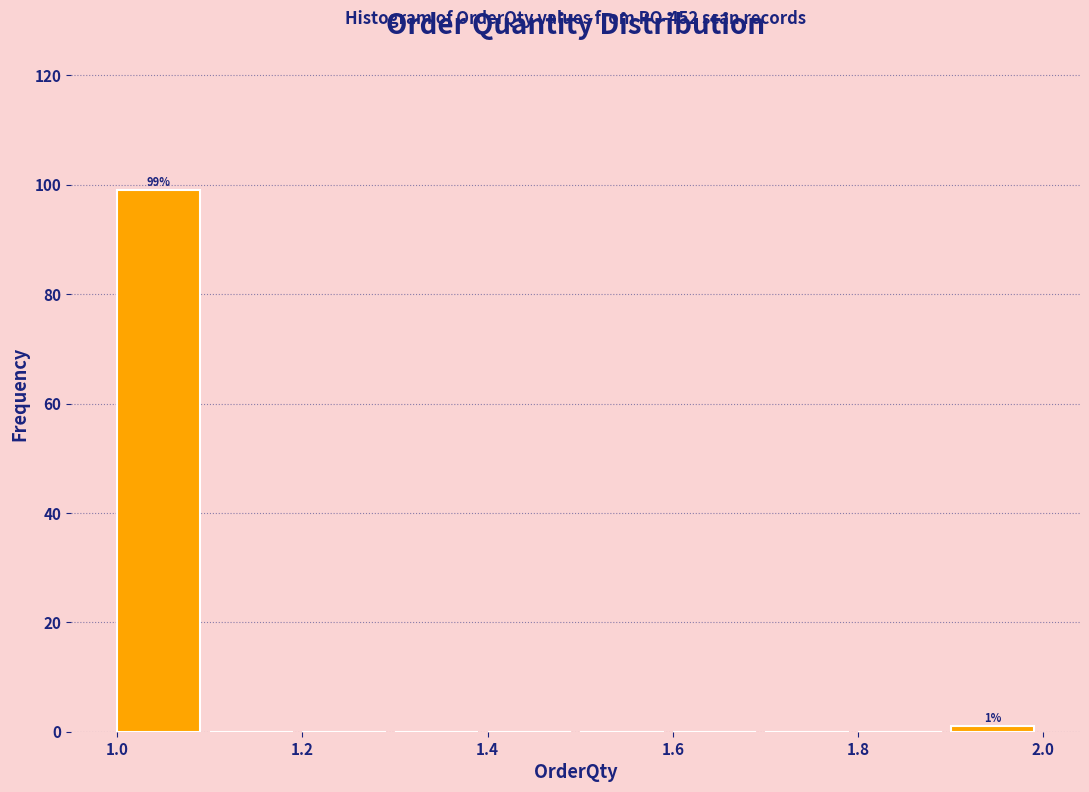

Which range on the x-axis has the tallest bar?

1.0 to 1.1